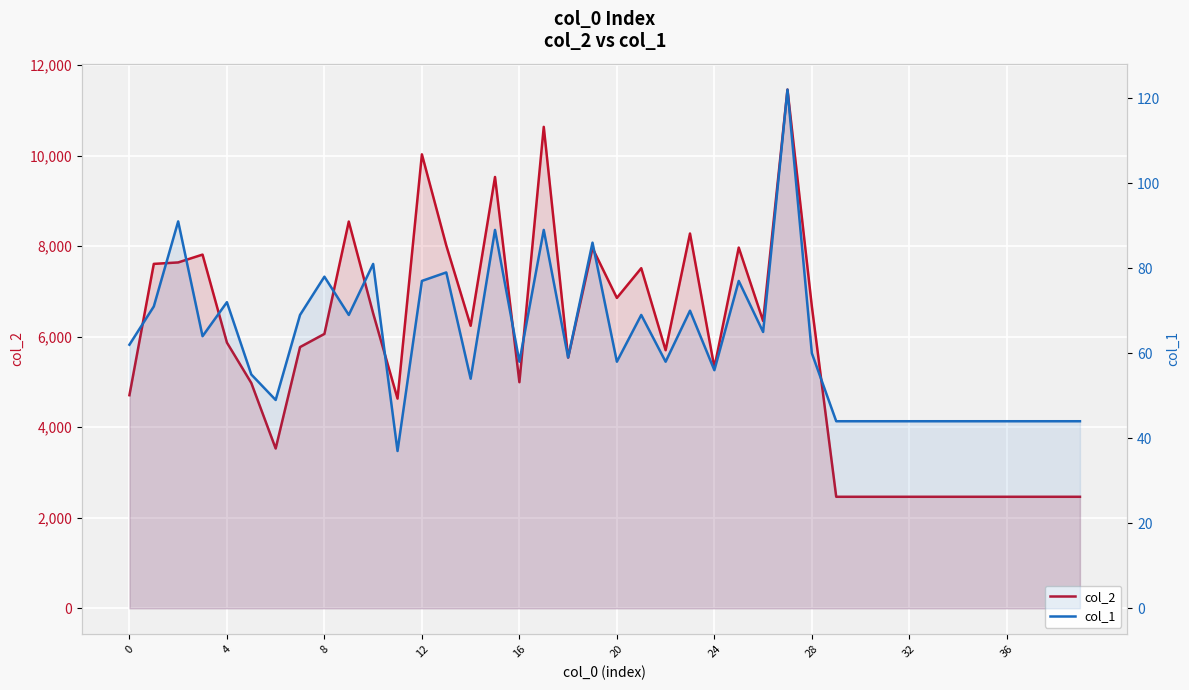

At which label does col_1 reach its peak?

27